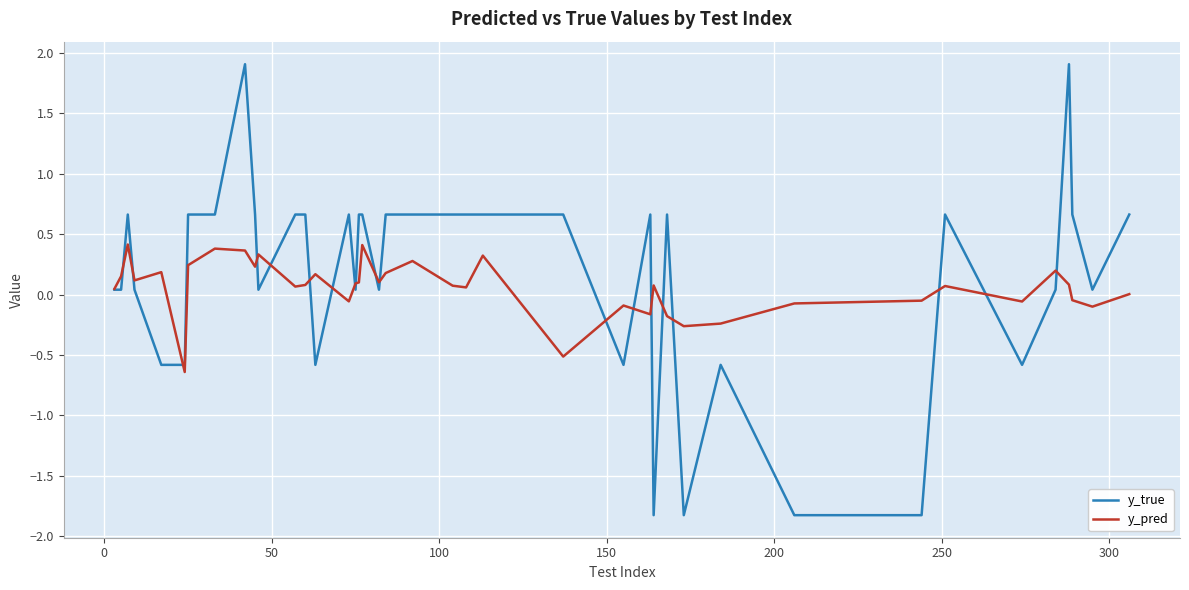

Which series has the largest range (max minus min)?

y_true